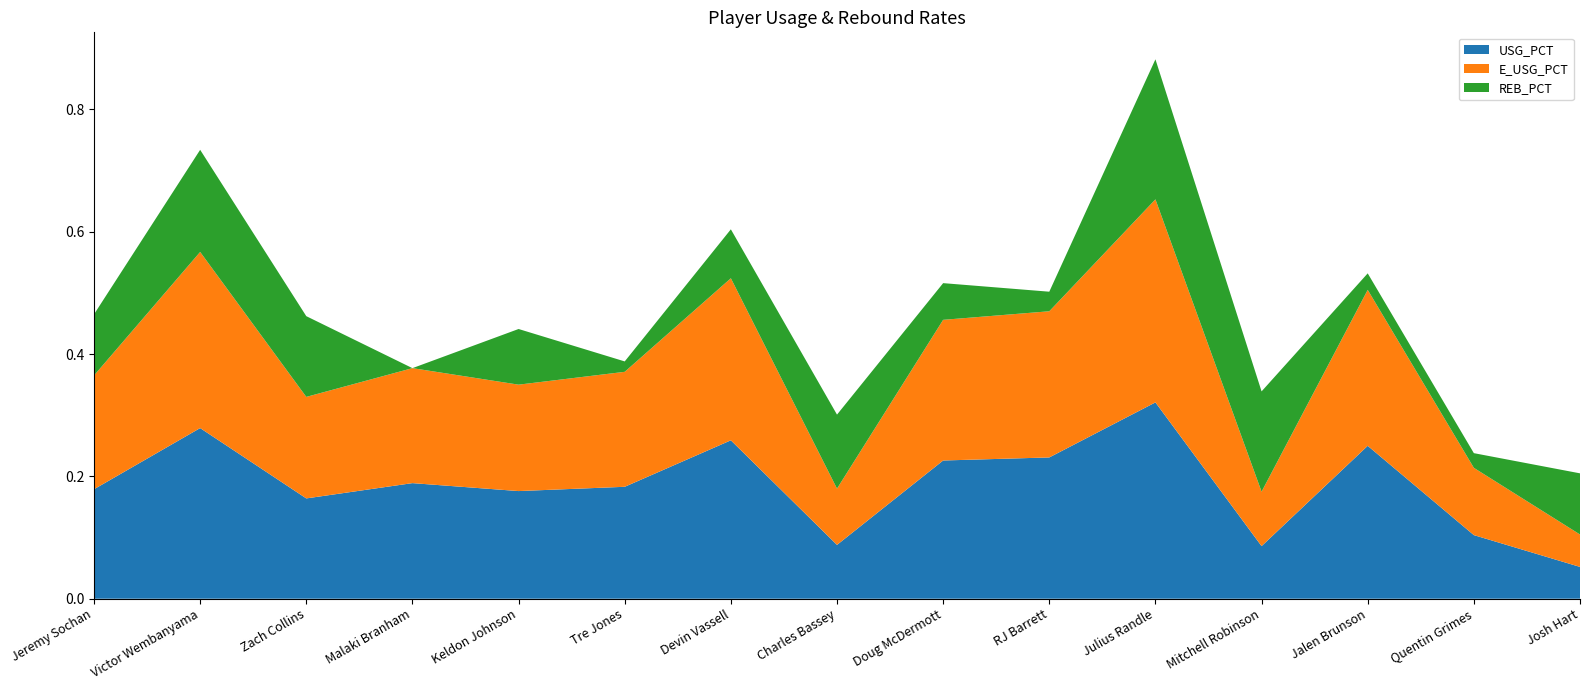

Reading left to right, transcribe all the data shown in this chart.

USG_PCT: 0.2	0.3	0.2	0.2	0.2	0.2	0.3	0.1	0.2	0.2	0.3	0.1	0.2	0.1	0.1
E_USG_PCT: 0.2	0.3	0.2	0.2	0.2	0.2	0.3	0.1	0.2	0.2	0.3	0.1	0.3	0.1	0.1
REB_PCT: 0.1	0.2	0.1	0.0	0.1	0.0	0.1	0.1	0.1	0.0	0.2	0.2	0.0	0.0	0.1